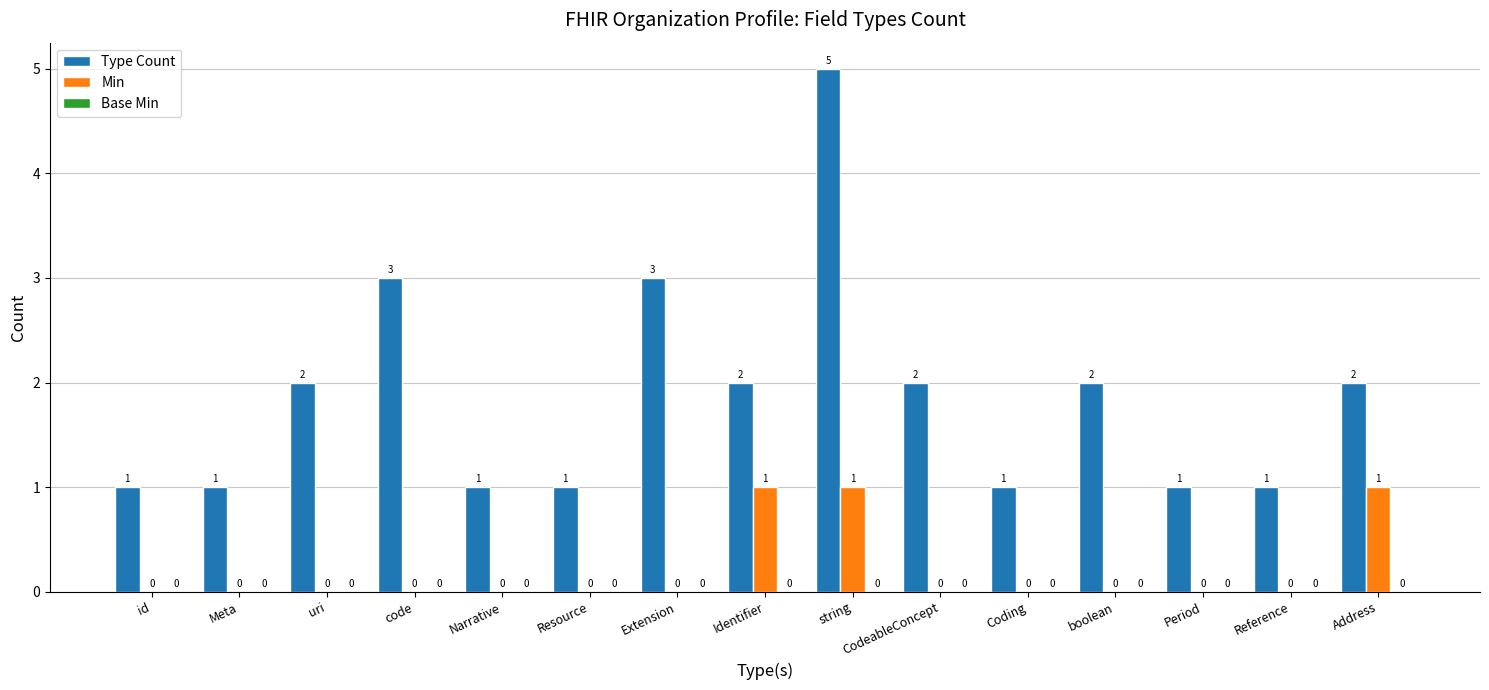

What is the sum of all Type Count values?

28